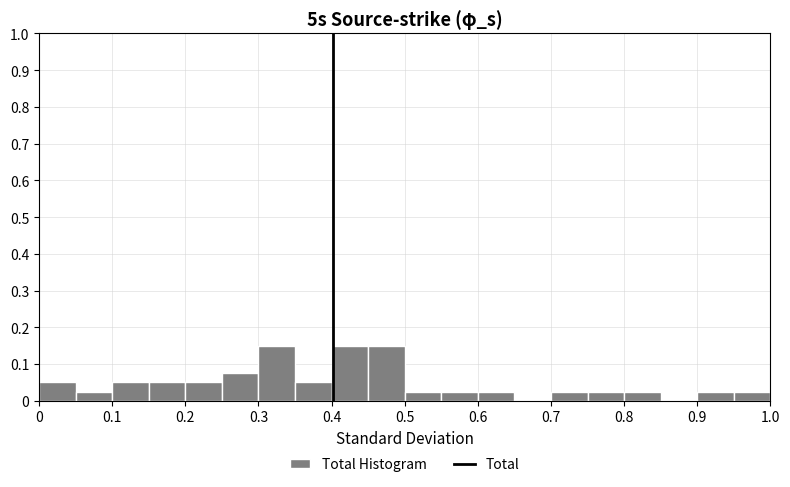

Reading left to right, list every bar in this chart as the range it spans on the x-axis followed by its height. The values are not printed on the chart, so give them approximately, as read against the axis.

0.00 to 0.05: 0.05
0.05 to 0.10: 0.03
0.10 to 0.15: 0.05
0.15 to 0.20: 0.05
0.20 to 0.25: 0.05
0.25 to 0.30: 0.08
0.30 to 0.35: 0.15
0.35 to 0.40: 0.05
0.40 to 0.45: 0.15
0.45 to 0.50: 0.15
0.50 to 0.55: 0.03
0.55 to 0.60: 0.03
0.60 to 0.65: 0.03
0.65 to 0.70: 0
0.70 to 0.75: 0.03
0.75 to 0.80: 0.03
0.80 to 0.85: 0.03
0.85 to 0.90: 0
0.90 to 0.95: 0.03
0.95 to 1.00: 0.03